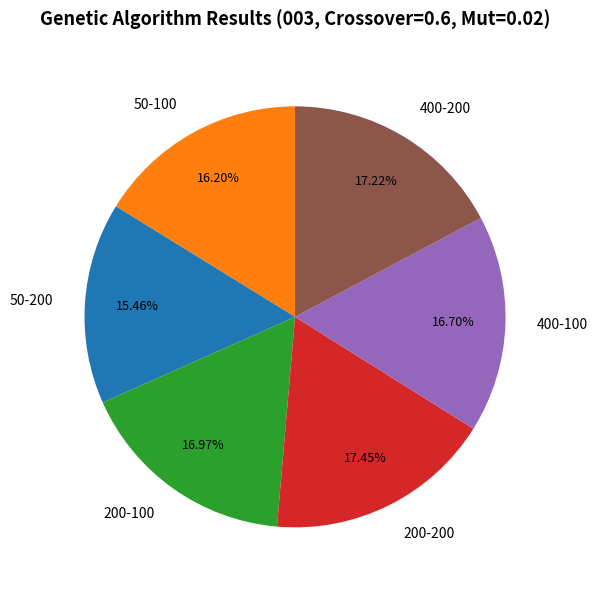

Which category has the smallest portion of the pie?

50-200